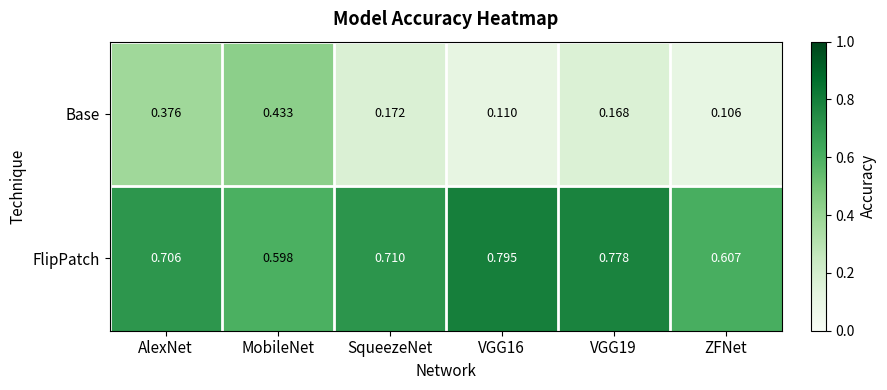

Which series has the widest spread of values?

Base